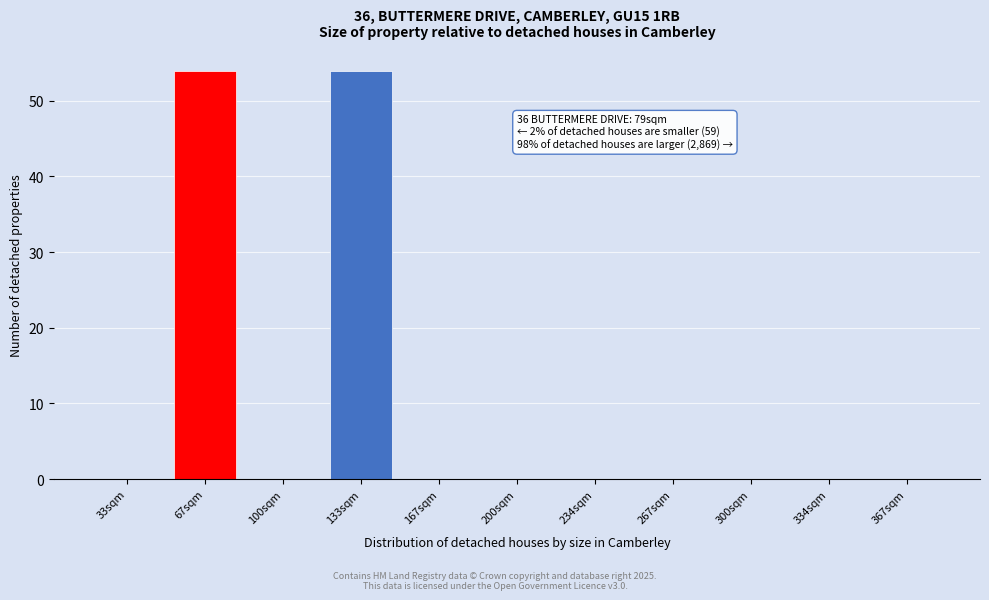

Reading left to right, list all the values displayed in this chart.

33sqm=0	67sqm=54	100sqm=0	133sqm=54	167sqm=0	200sqm=0	234sqm=0	267sqm=0	300sqm=0	334sqm=0	367sqm=0